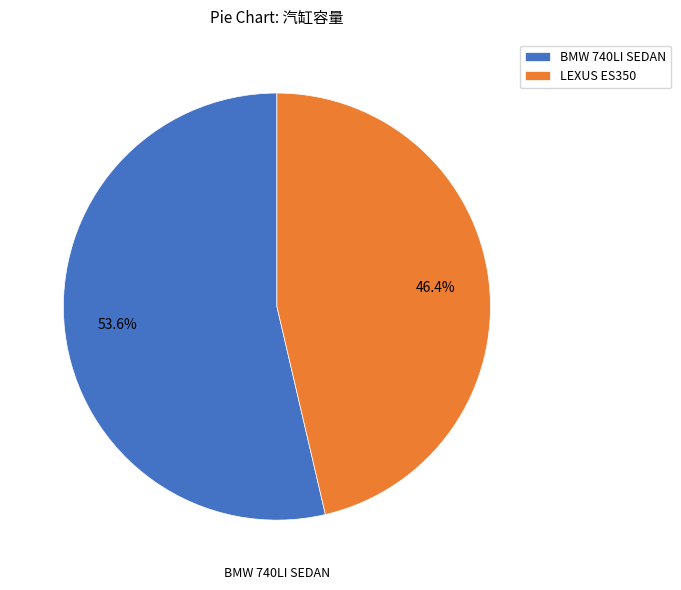

What percentage is the LEXUS ES350 slice, to the nearest percent?

46%